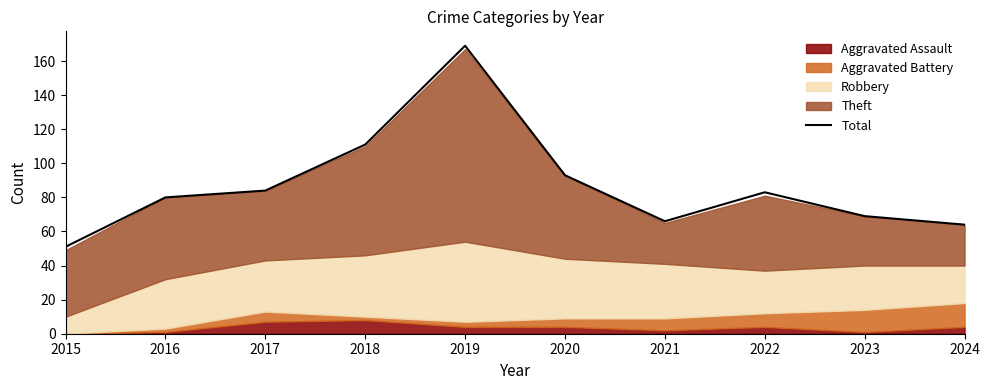

What is the change in value from 2015 to 2021?

+15